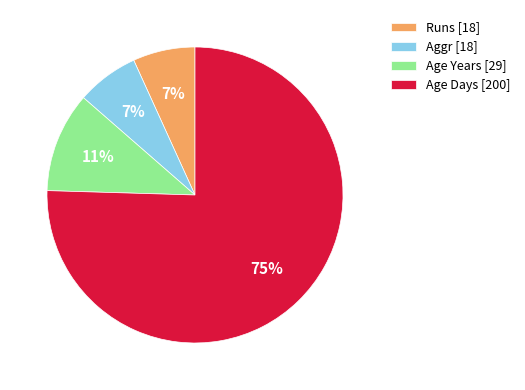

What is the largest slice in the pie chart?

Age Days [200]